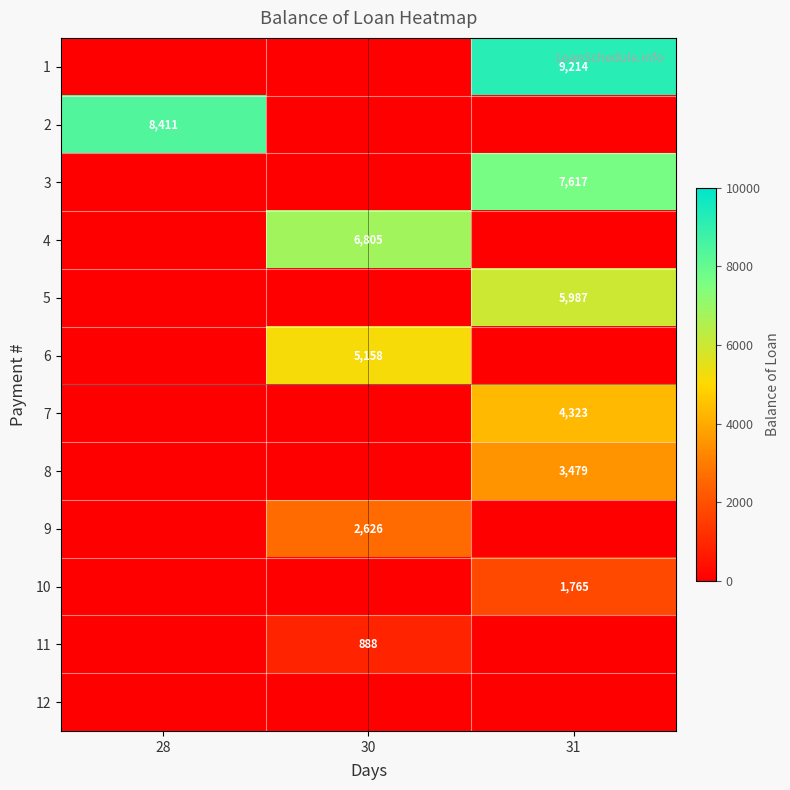

The 4 series shows 8854 at 30. True or false?

False